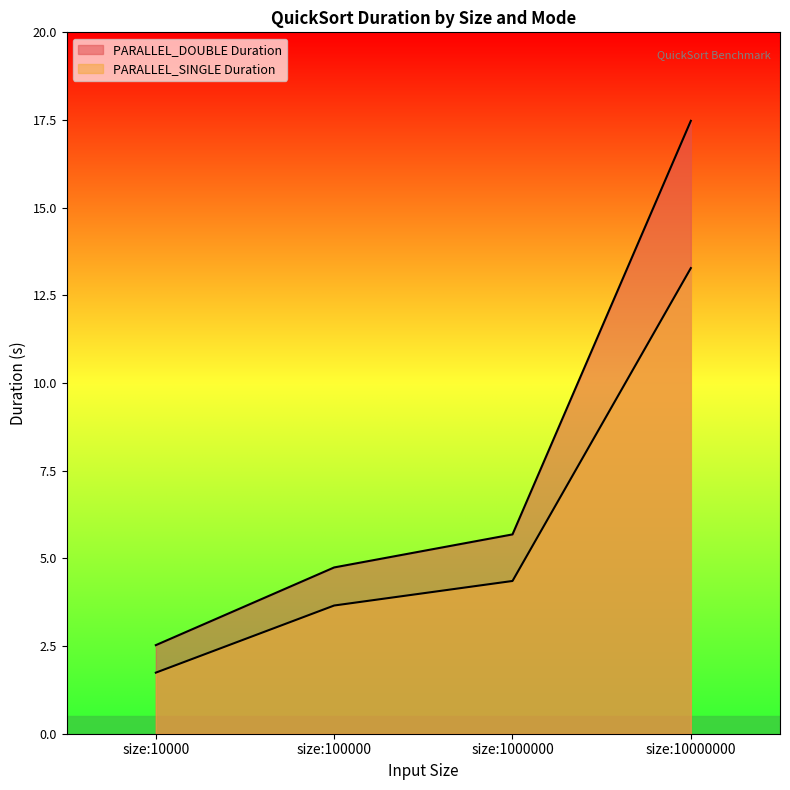

Which series has the largest total across all categories?

PARALLEL_DOUBLE Duration